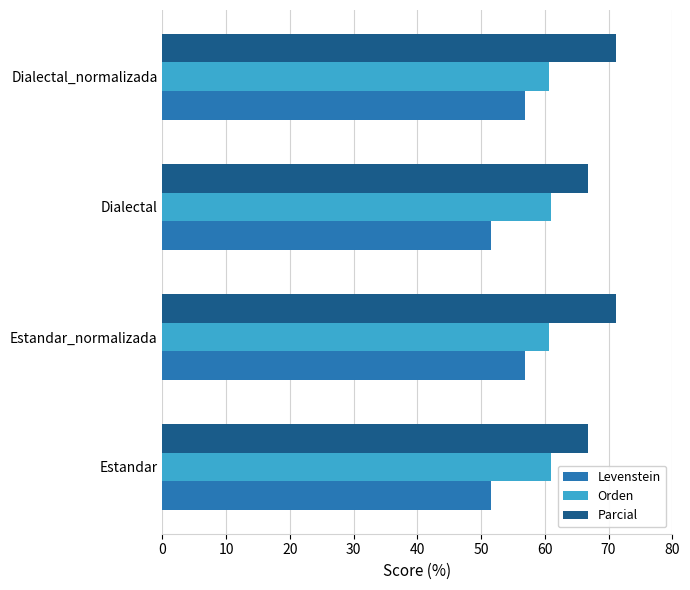

What is the difference between the maximum and second lowest values in the Parcial series?

4.3